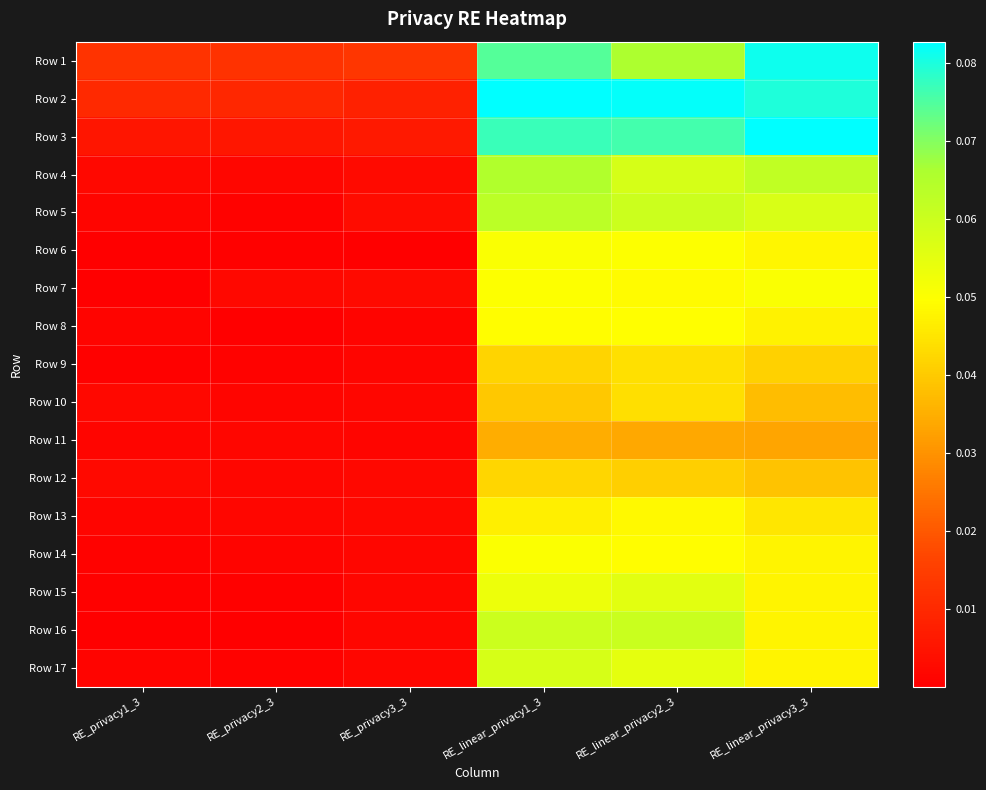

What is the greatest value displayed?

0.1